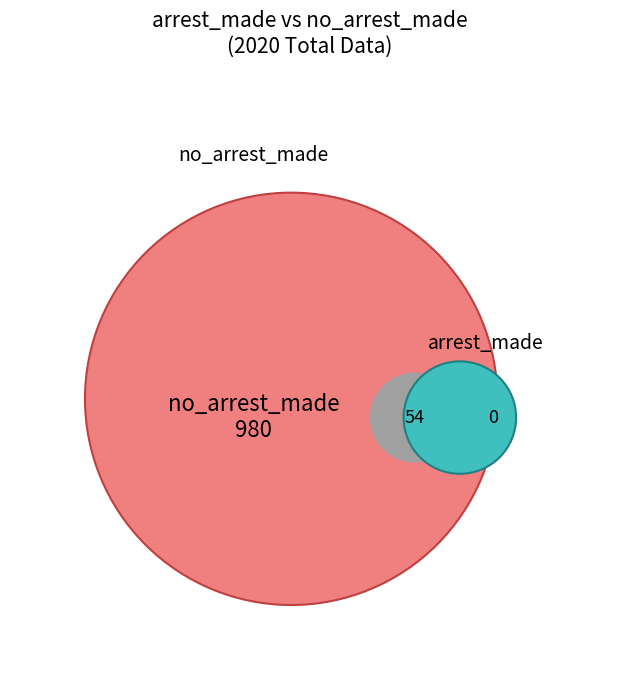

To the nearest percent, what is the average slice percentage?

6%